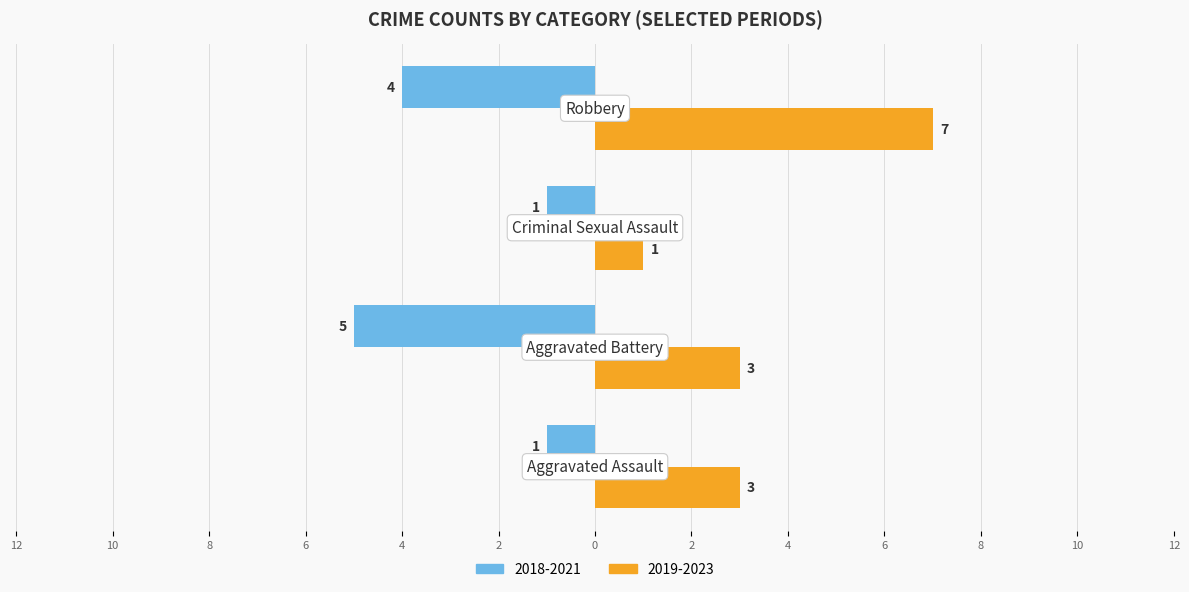

What are all the series names shown in the legend?

2018-2021, 2019-2023